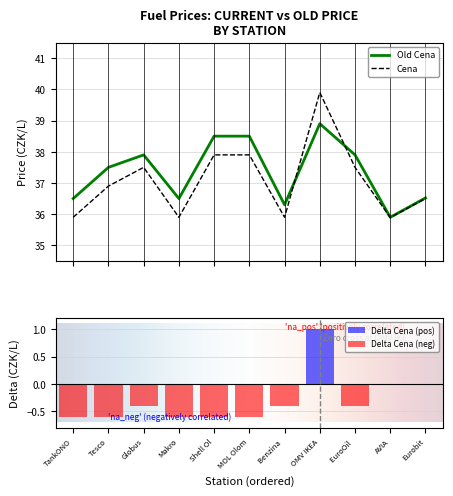

What is the maximum value for Cena?

39.9